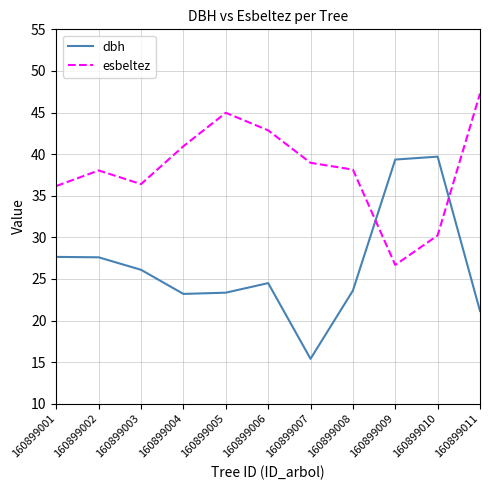

What is the difference between the highest and lowest values at 160899005?

21.6